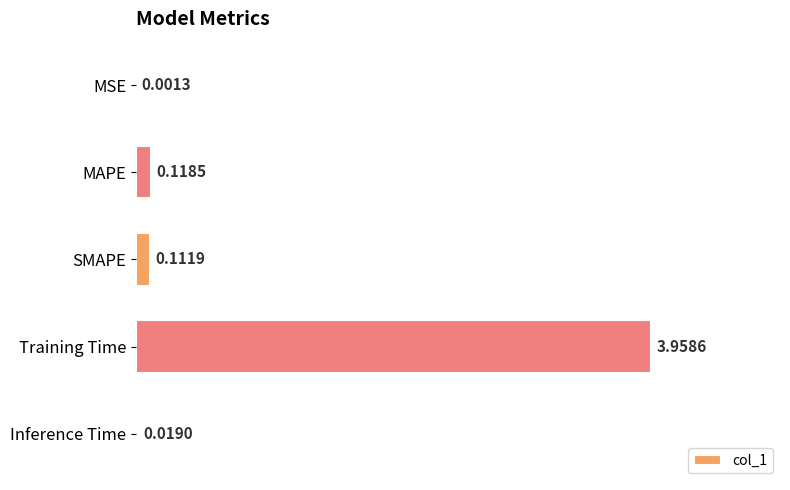

At which category does the chart reach its peak across all series?

Training Time